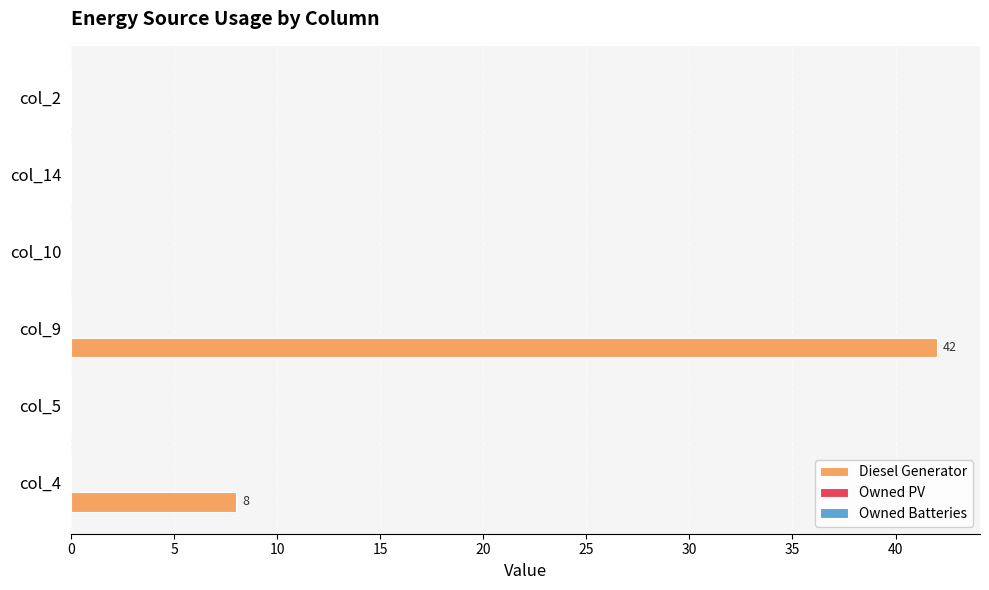

Which has a higher value, col_4 or col_5?

col_4